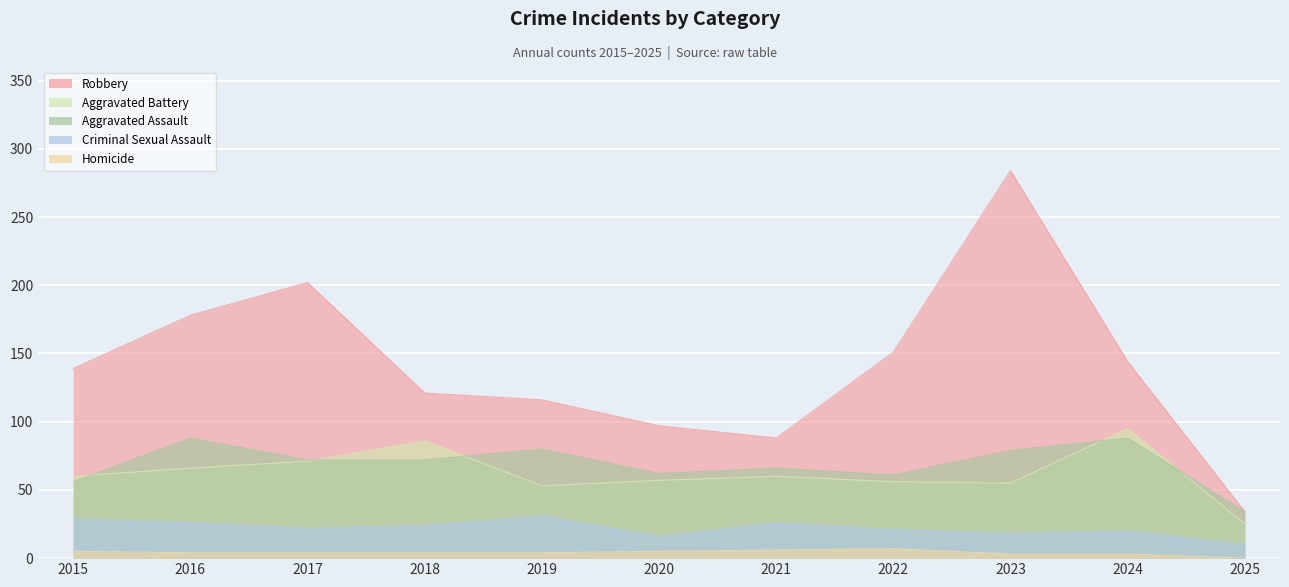

What is the difference between the Criminal Sexual Assault values at 2025 and 2015?

19